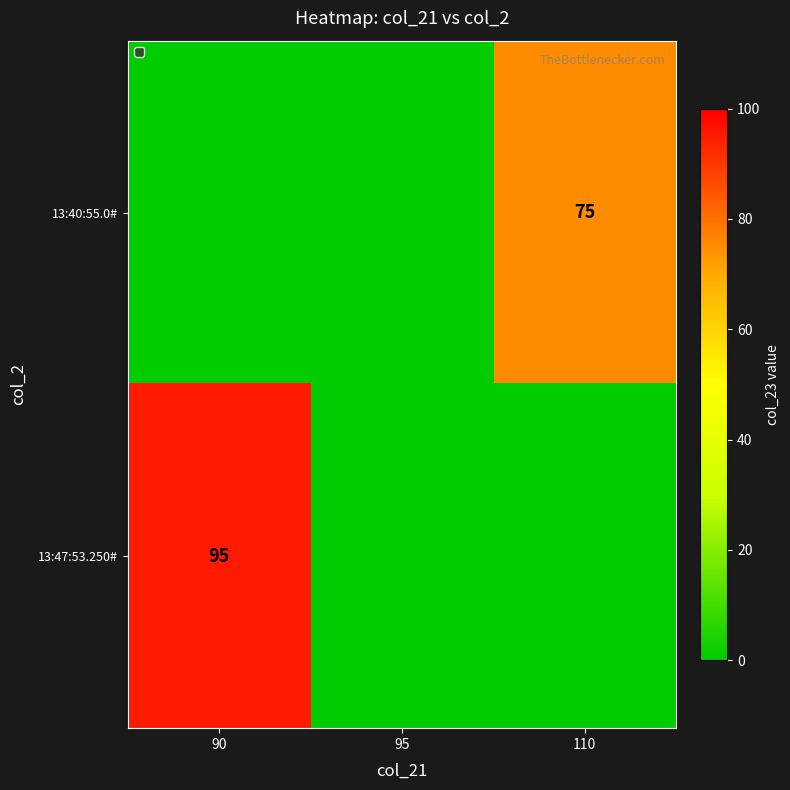

True or false: 13:40:55.0# has a value of 130 at 110.

False